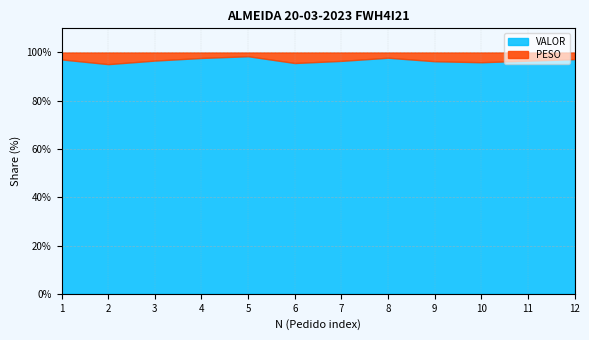

The value of VALOR at 2 is 801.5. True or false?

True